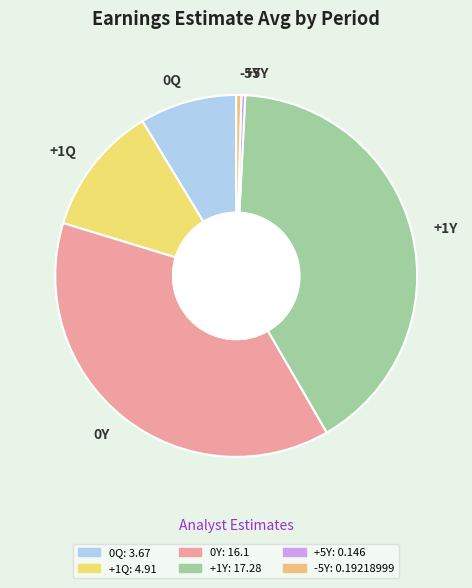

Is it true that +1Y is 29% of the pie?

False